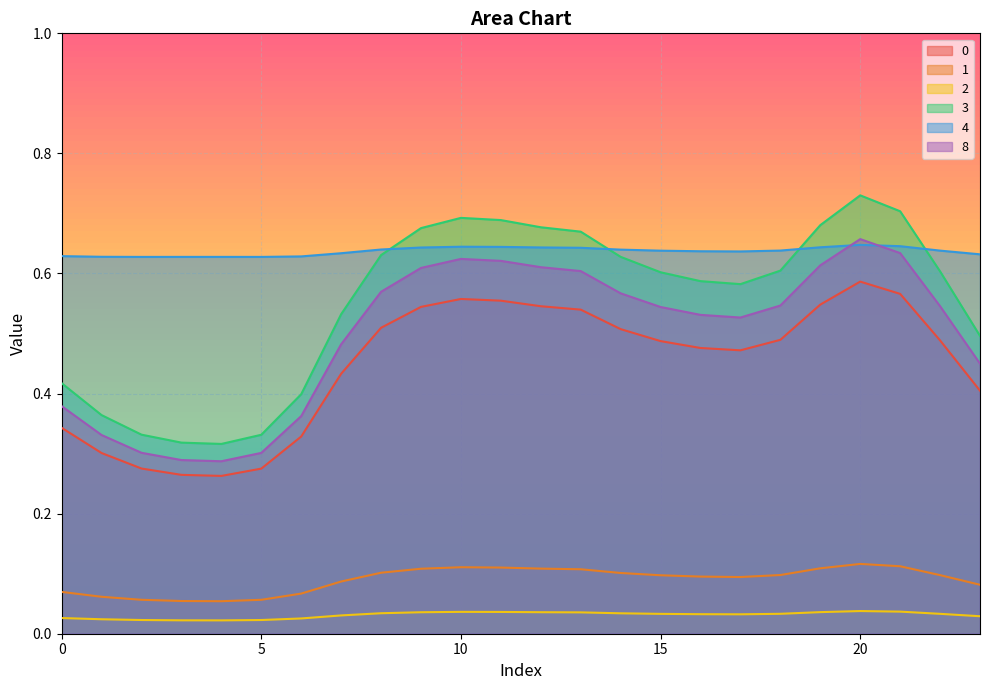

Which category has the lowest value across all series?

4